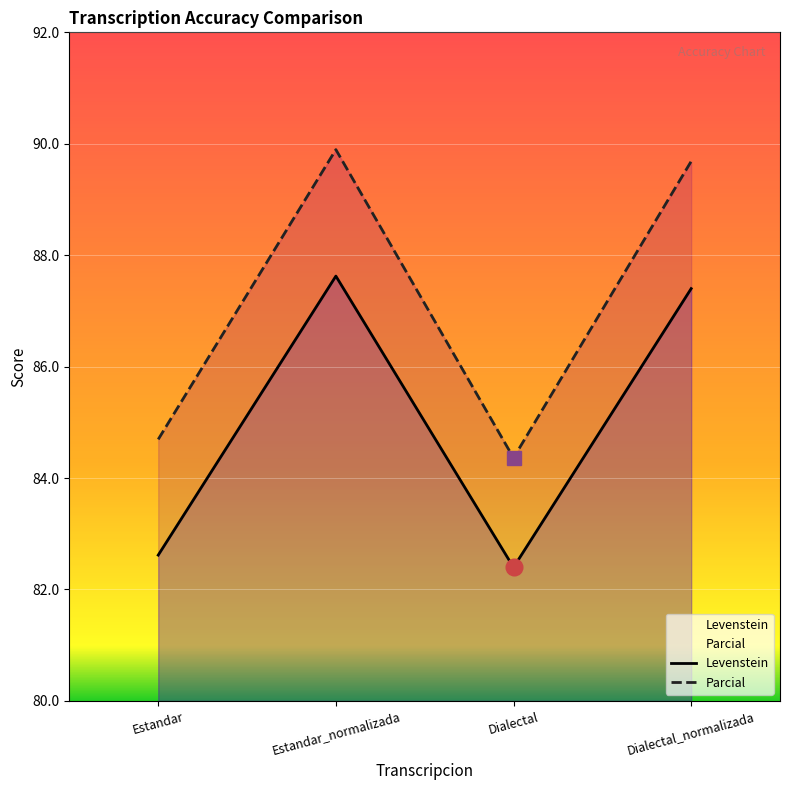

Is it true that Parcial equals 84.4 at Dialectal?

True